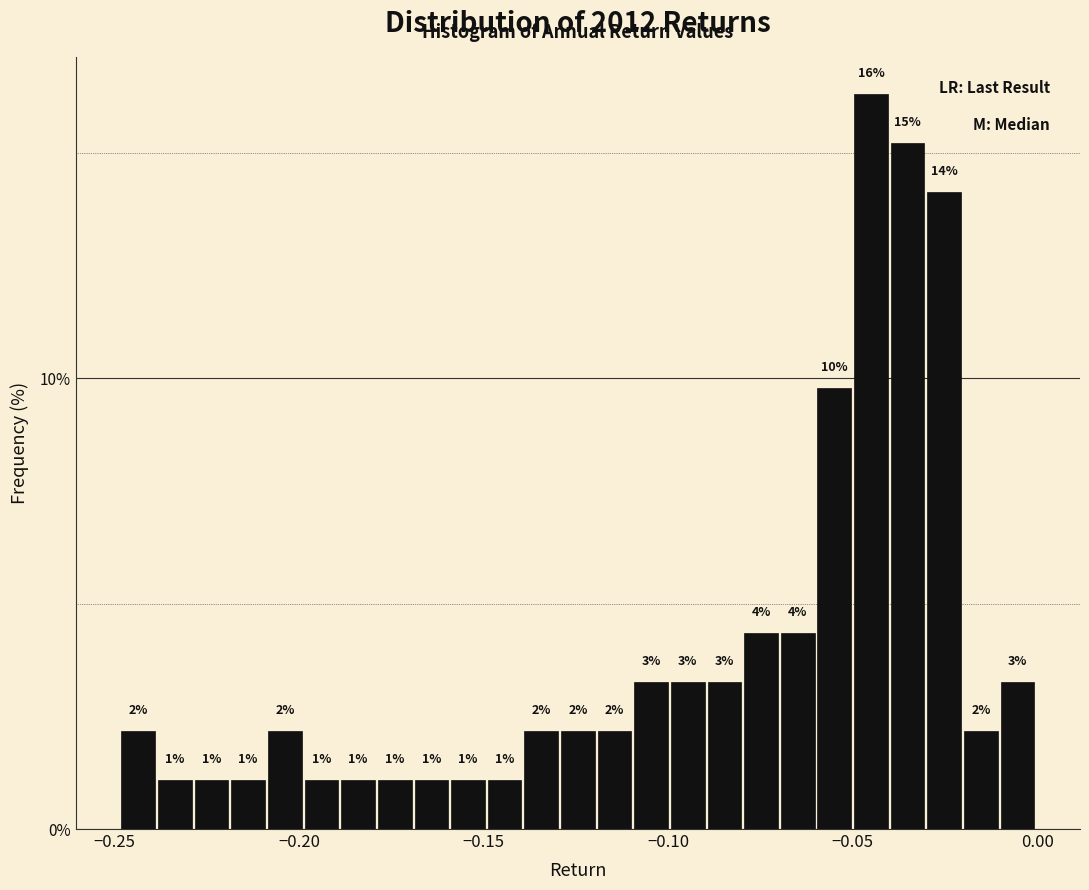

Around what value on the x-axis is the tallest bar? Give the approximate position of its centre, as read against the axis.

-0.045